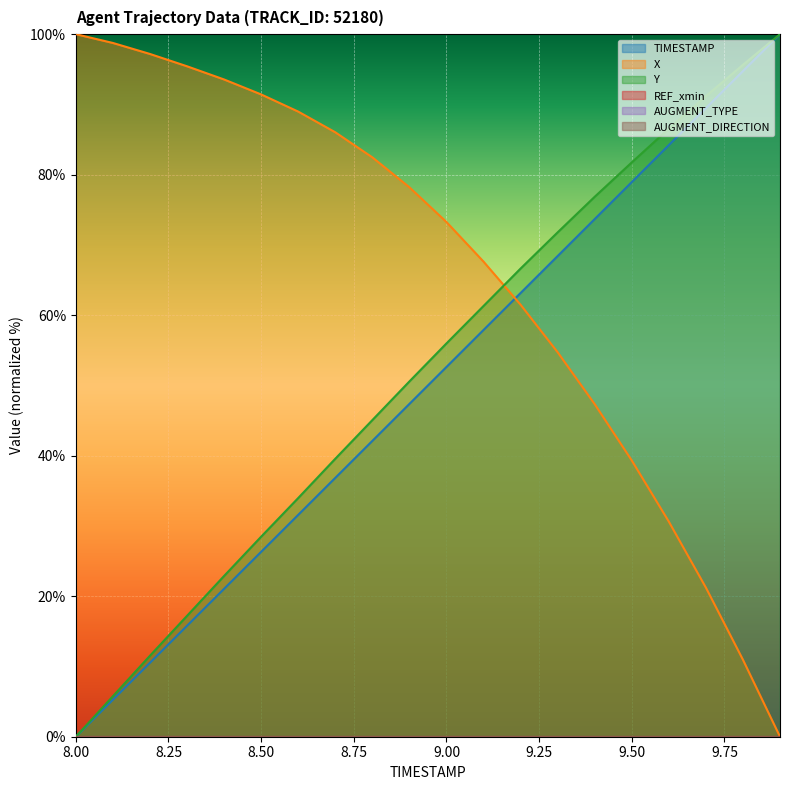

What is the label of the 15th point from the right?

8.5